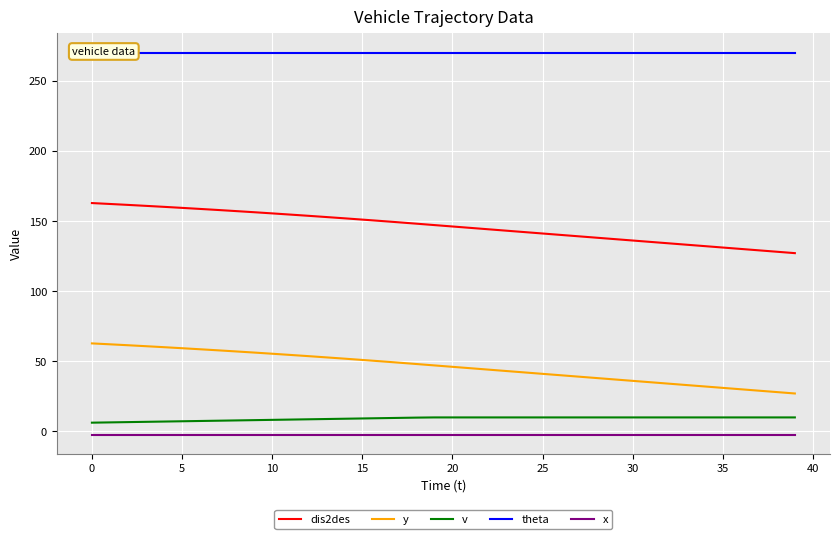

The v series shows 8.9 at 13. True or false?

True